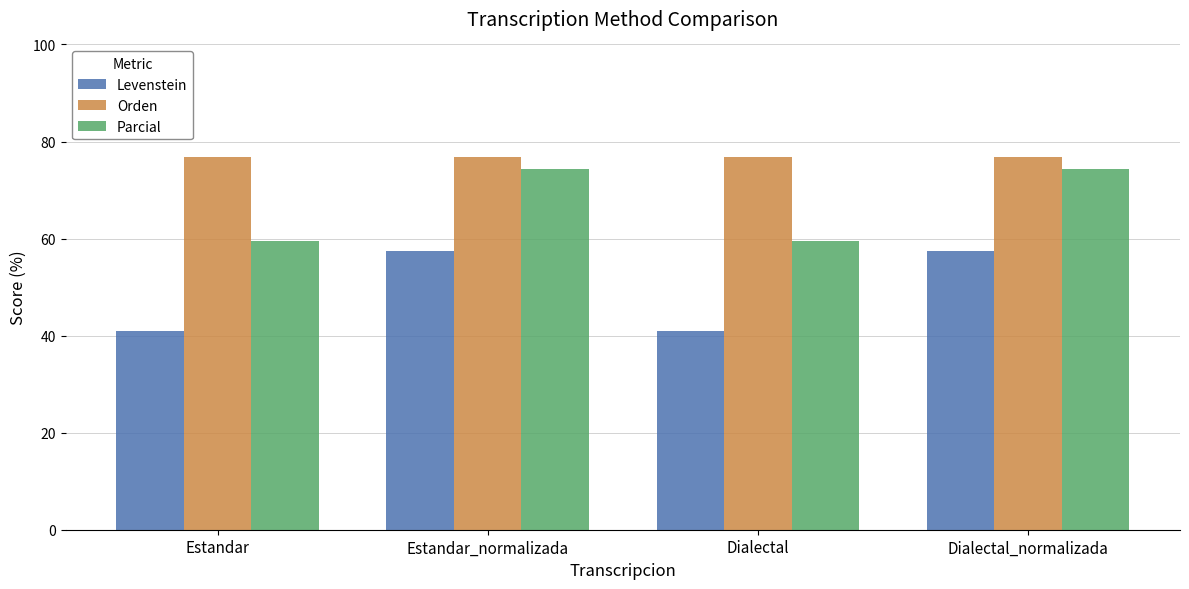

Which series has the largest total across all categories?

Orden